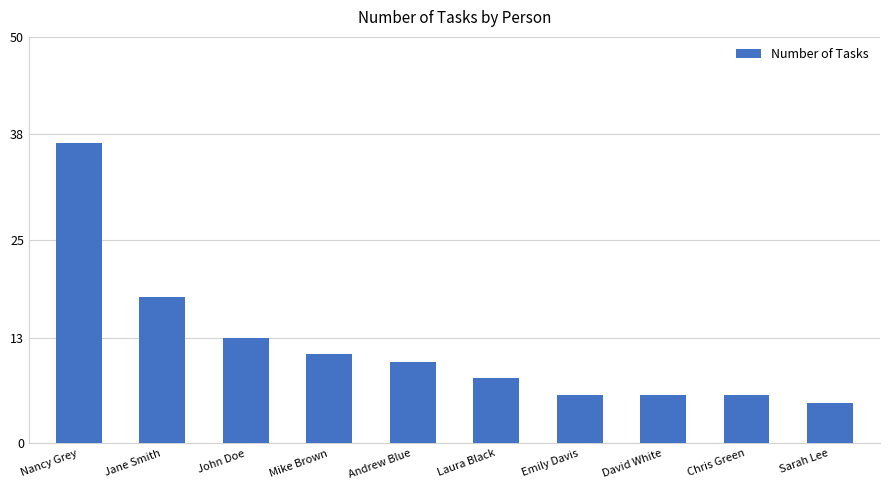

Is it true that the value at Sarah Lee is 8?

False